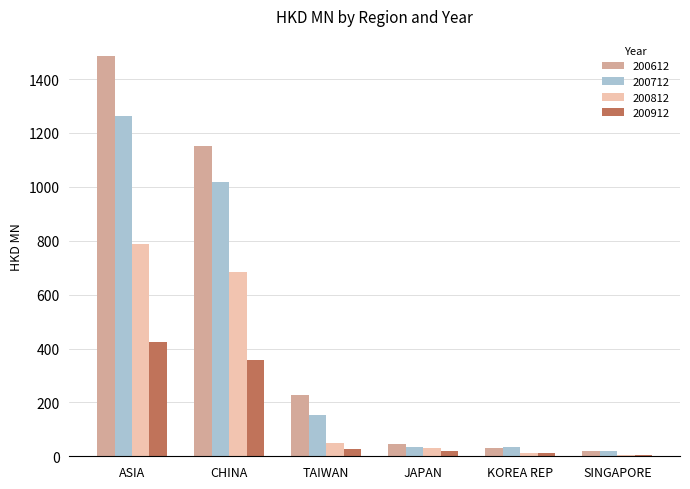

At which category is the sum across all series the highest?

ASIA